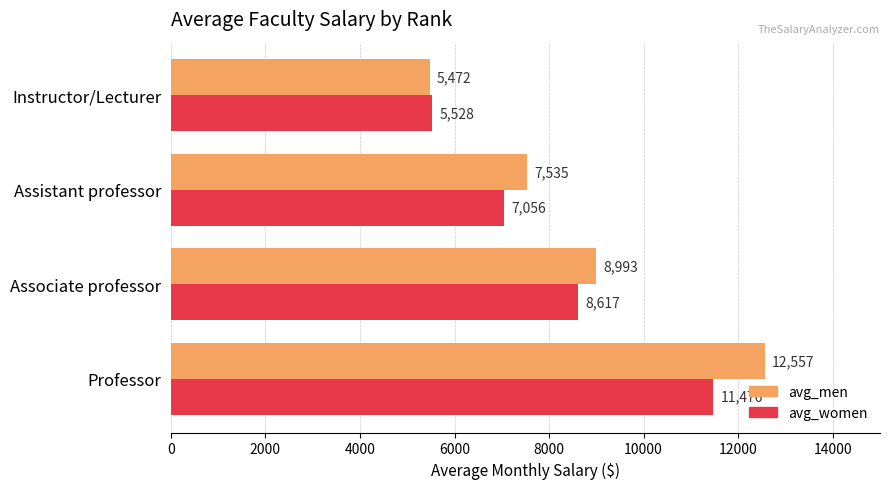

Is the value of avg_men at Professor greater than the value of avg_women at Assistant professor?

Yes